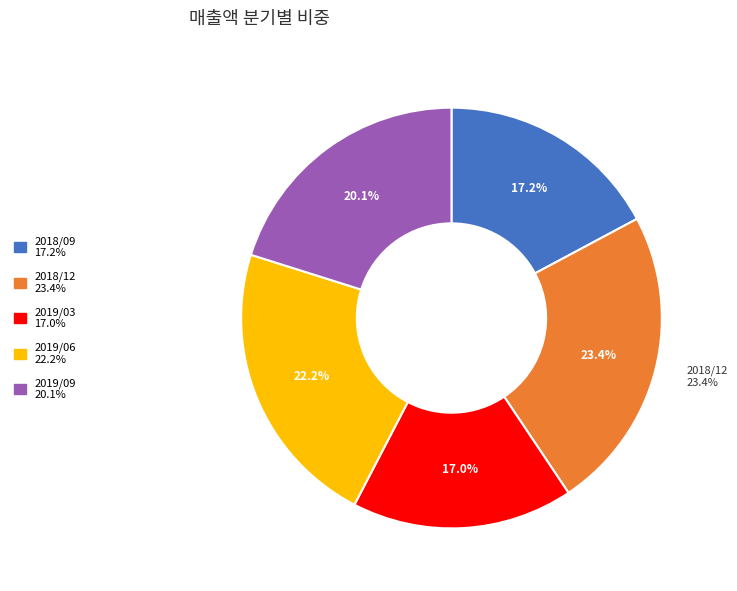

Count the number of slices in the pie.

5